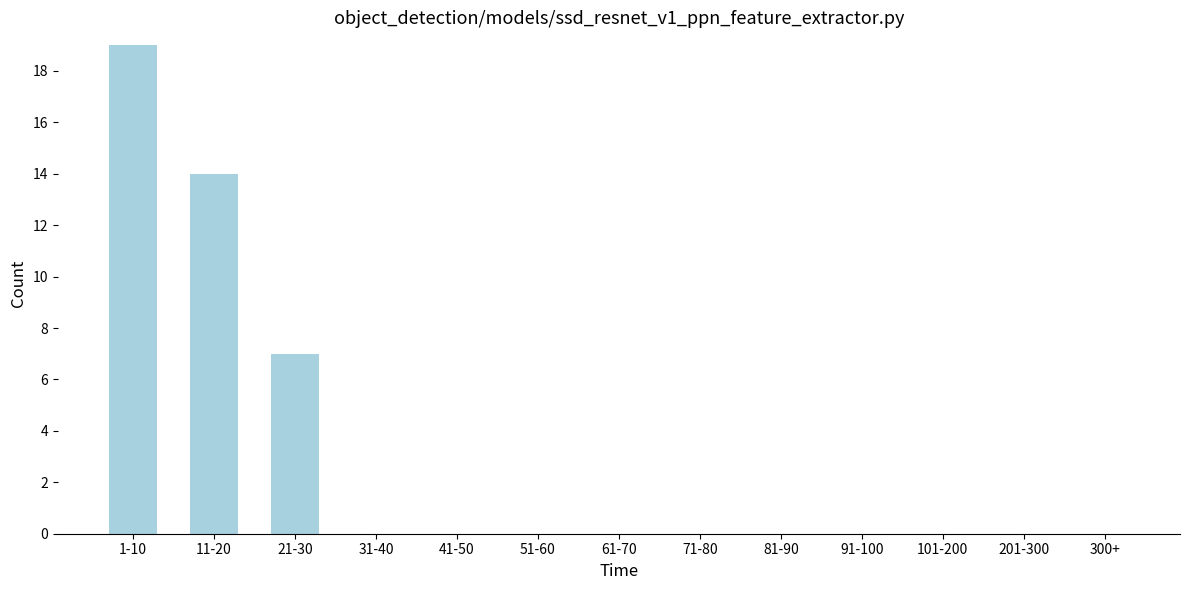

Reading right to left, list all the values displayed in this chart.

300+=0	201-300=0	101-200=0	91-100=0	81-90=0	71-80=0	61-70=0	51-60=0	41-50=0	31-40=0	21-30=7	11-20=14	1-10=19